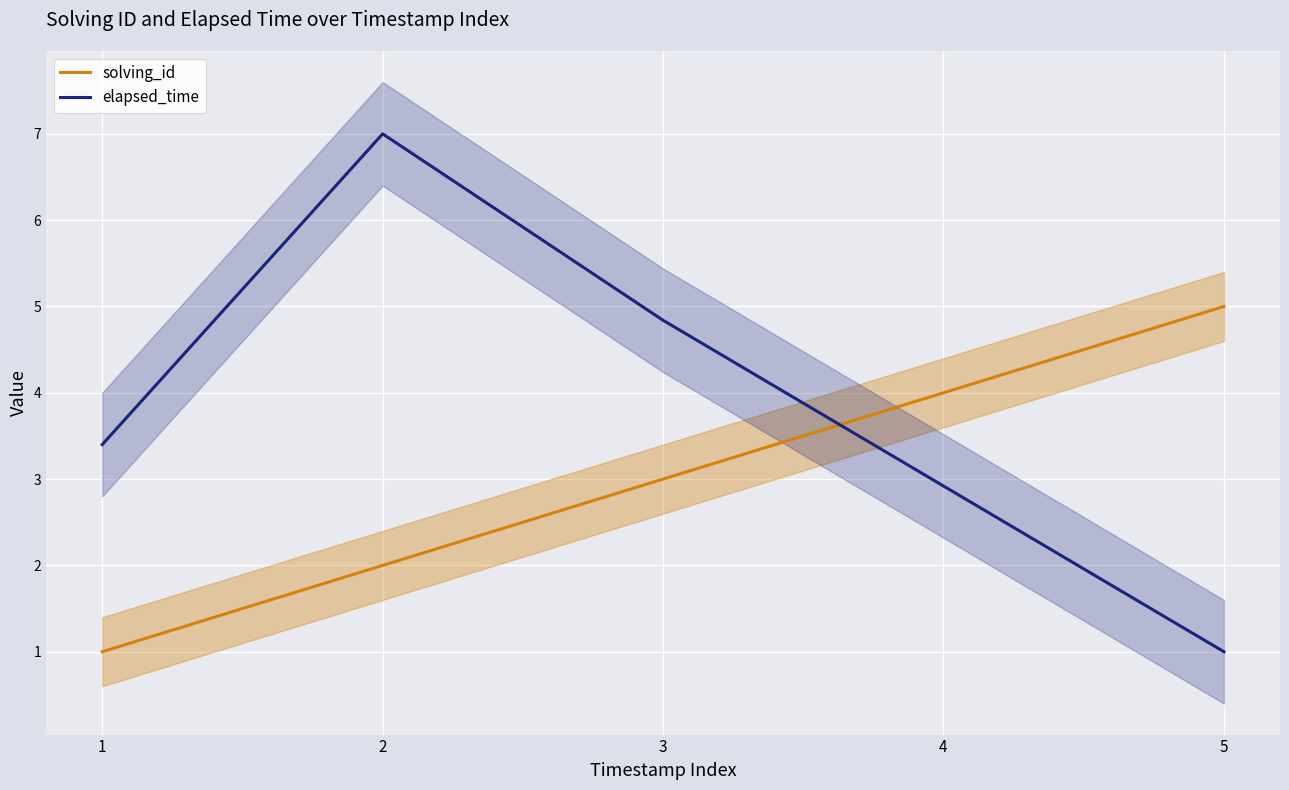

What are all the series names shown in the legend?

solving_id, elapsed_time